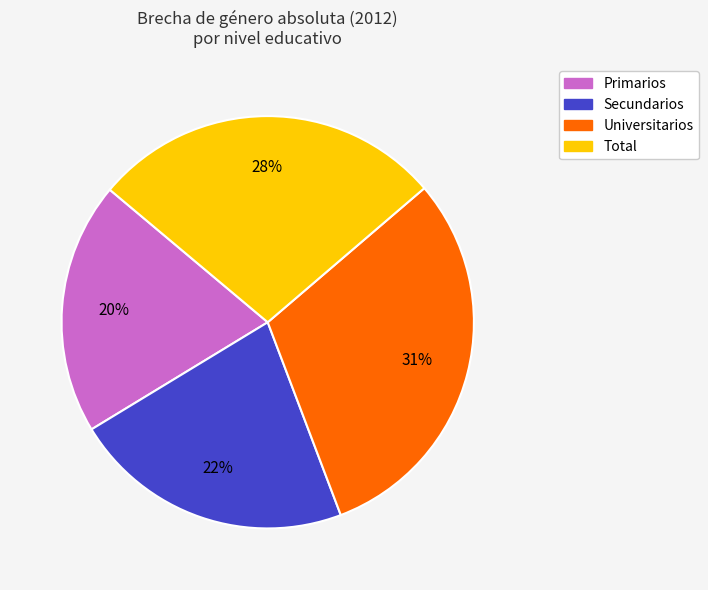

Combined, do Secundarios and Universitarios account for over 50%?

Yes